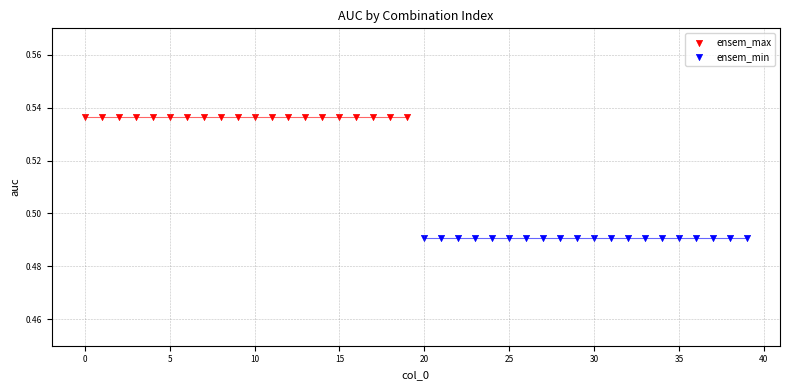

What are all the series names shown in the legend?

ensem_max, ensem_min